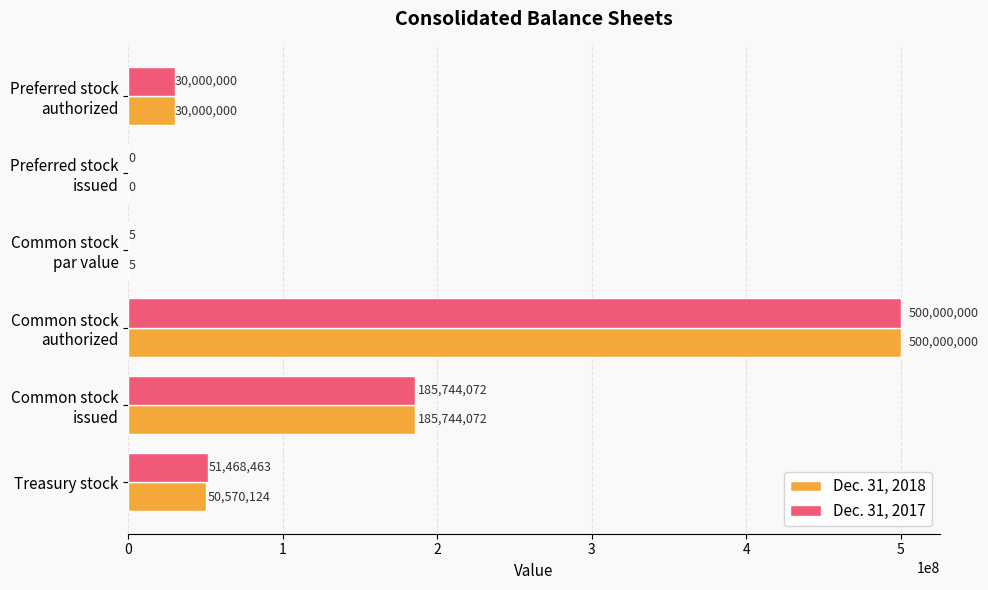

What is the sum of all Dec. 31, 2018 values?

766314201